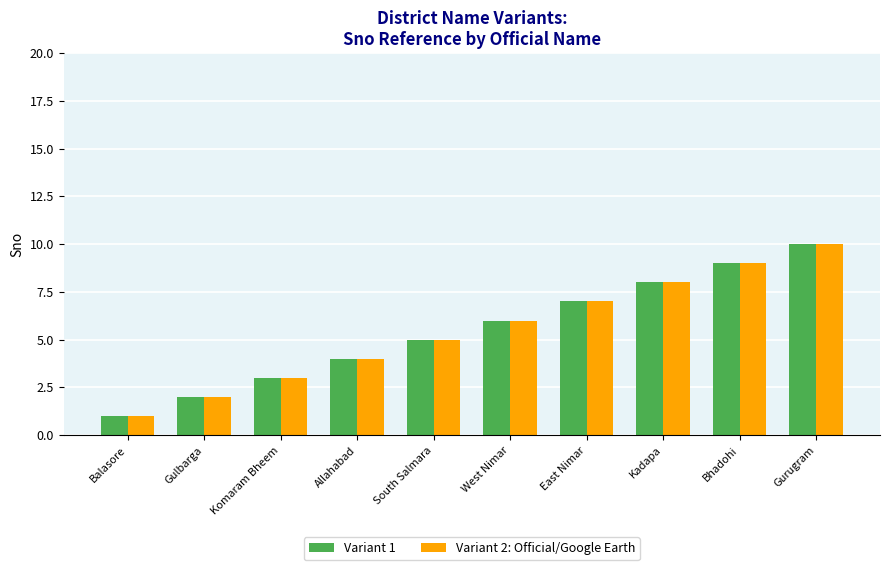

Is it true that Variant 2: Official/Google Earth equals 2 at Gulbarga?

True